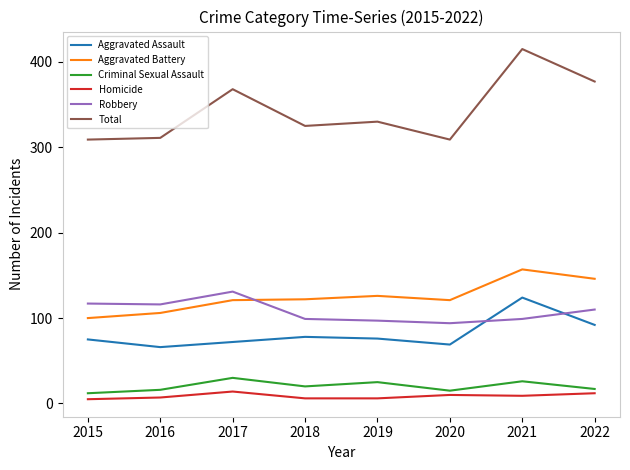

Is it true that Aggravated Battery equals 37 at 2016?

False